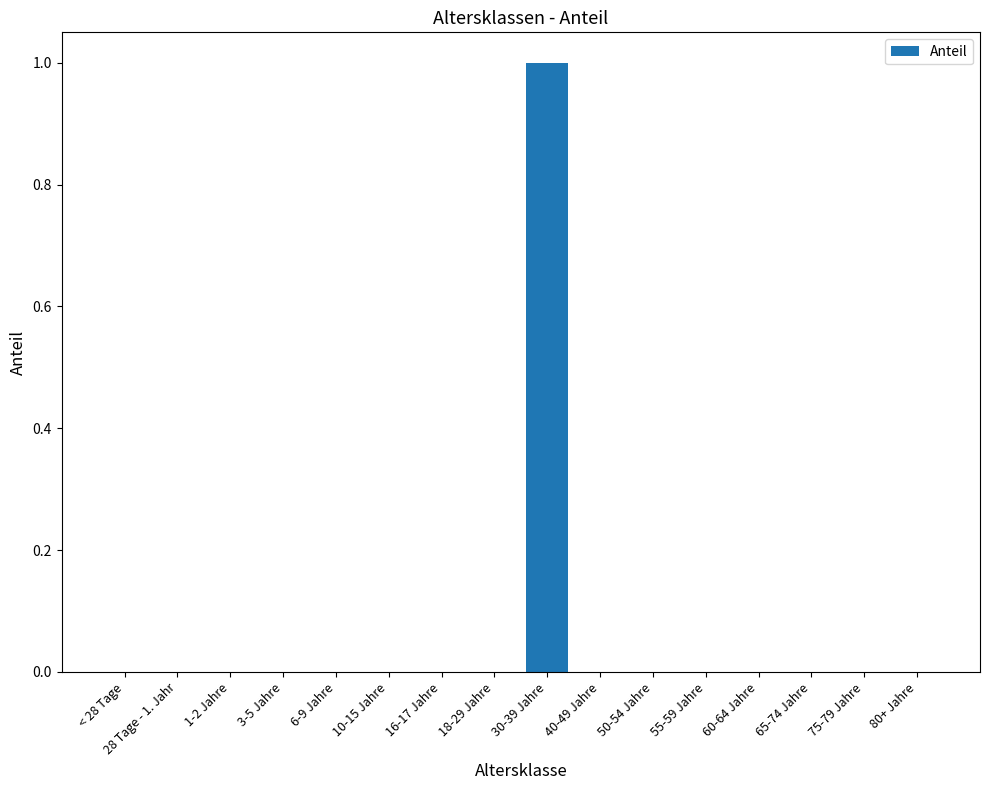

What value does the data have at 30-39 Jahre?

1